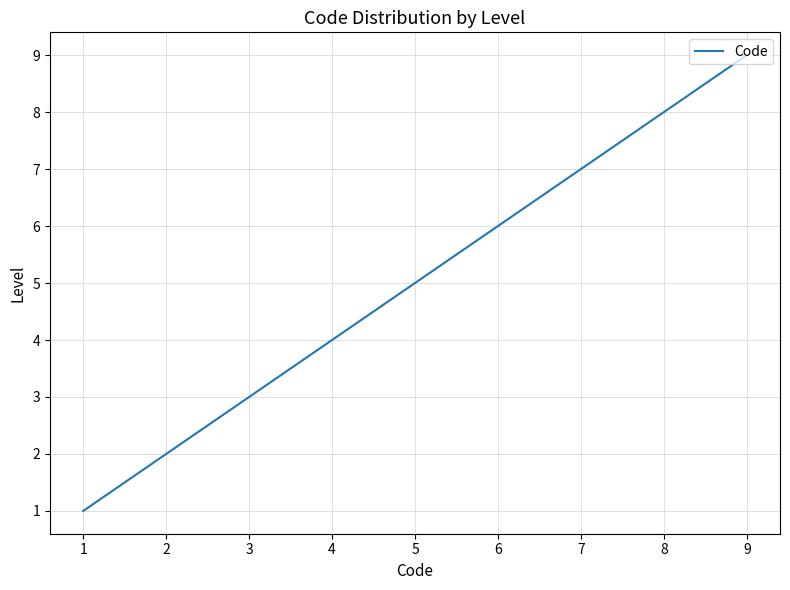

Which label corresponds to the largest value in the chart?

9